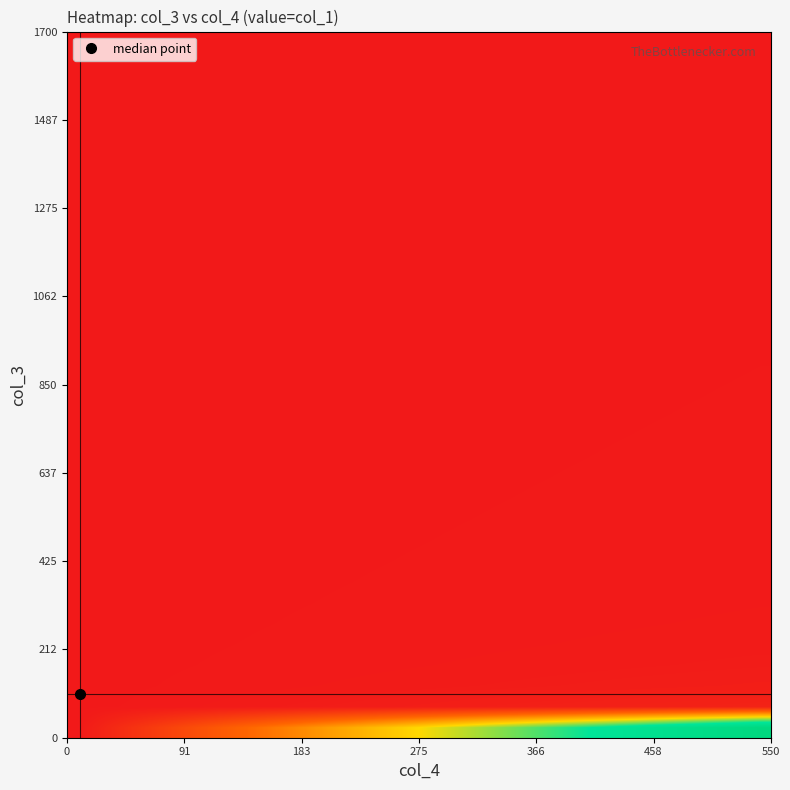

At how many categories does at least one series exceed 12228?

13